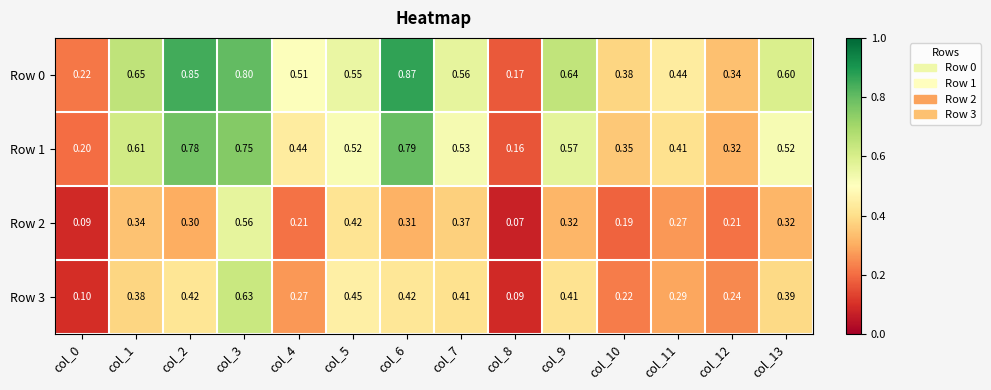

Is the value of Row 0 at col_10 greater than the value of Row 3 at col_4?

Yes